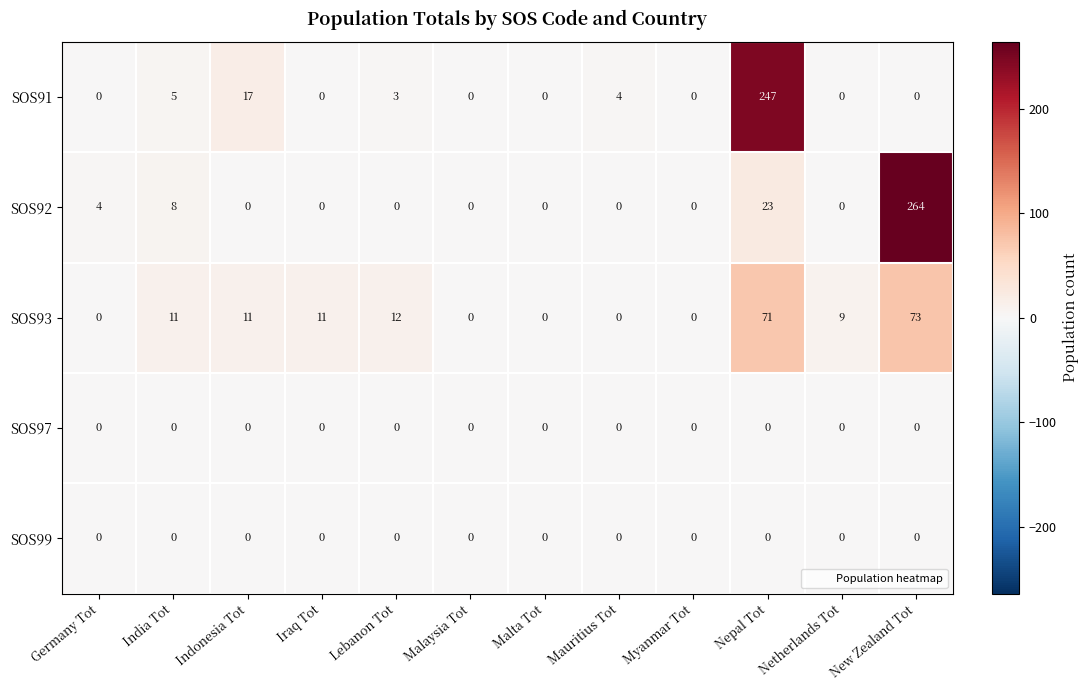

Count the number of data series in this chart.

5